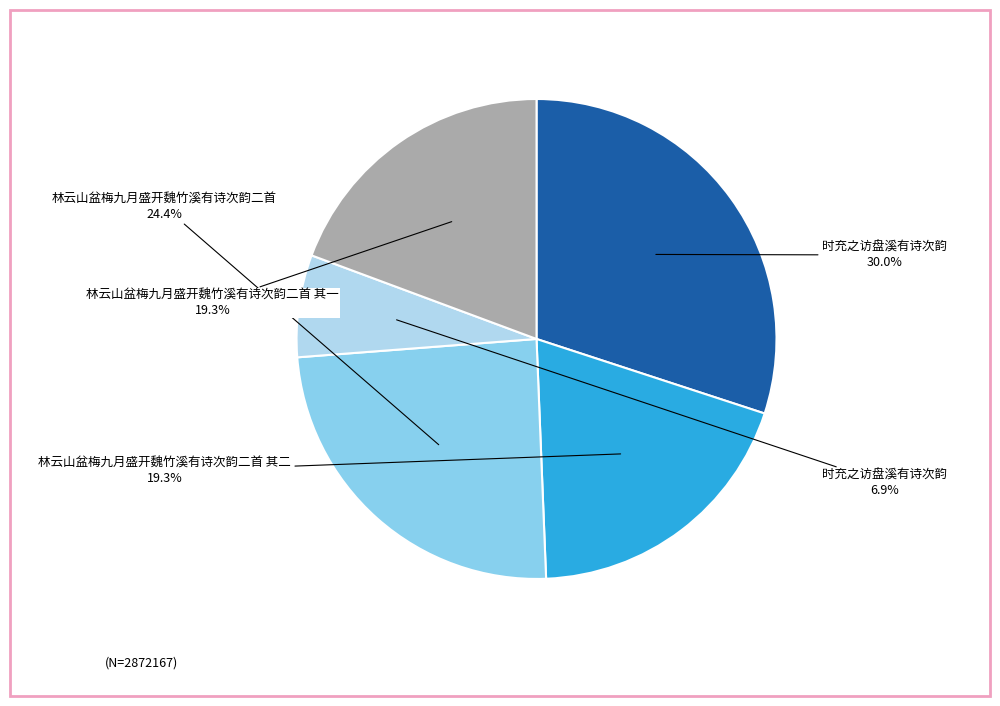

Does any single category account for the majority?

No